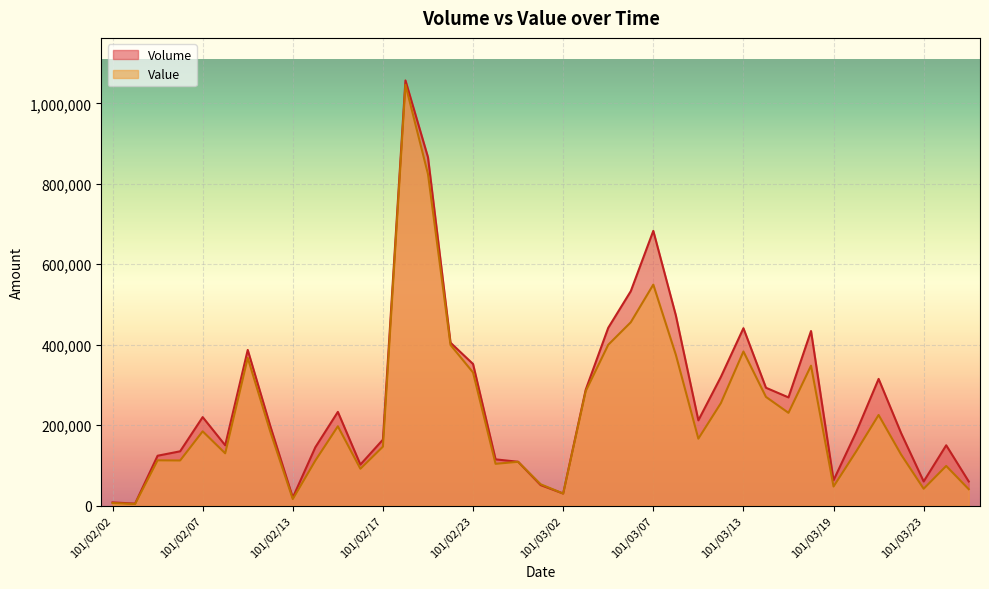

True or false: Volume has a value of 51000 at 101/03/01.

True